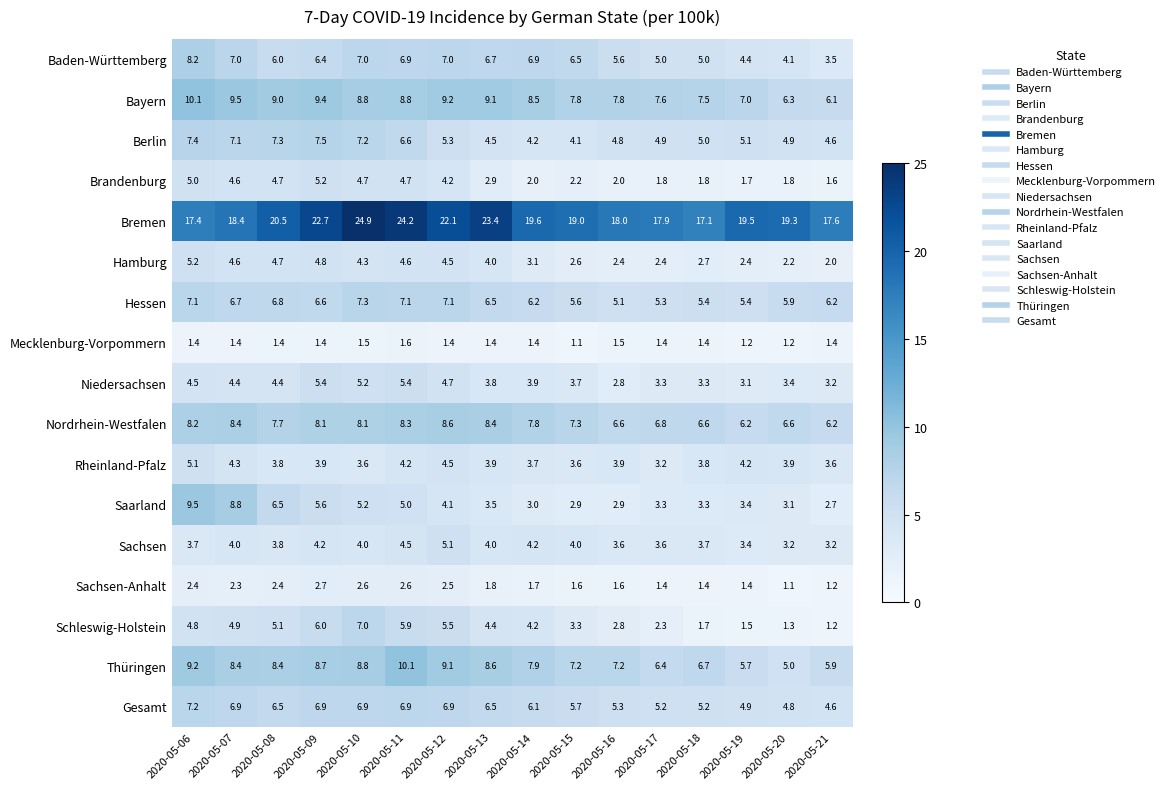

What is the minimum value for Bremen?

17.1